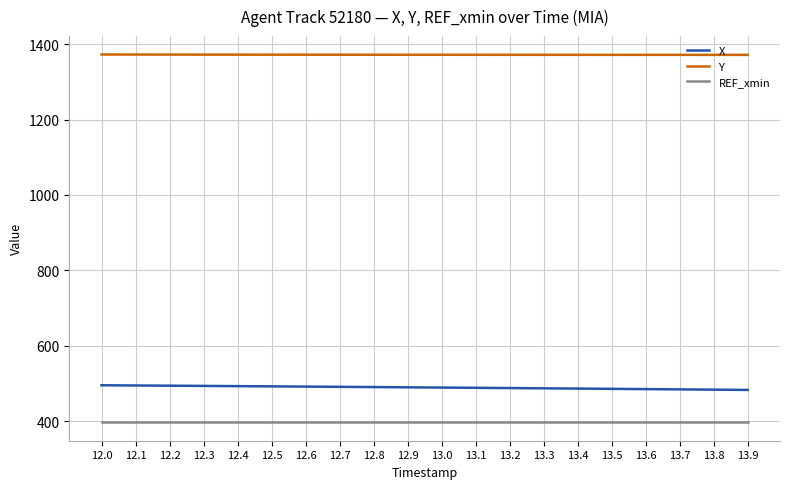

What is the difference between the highest and lowest values at 12.8?

975.4